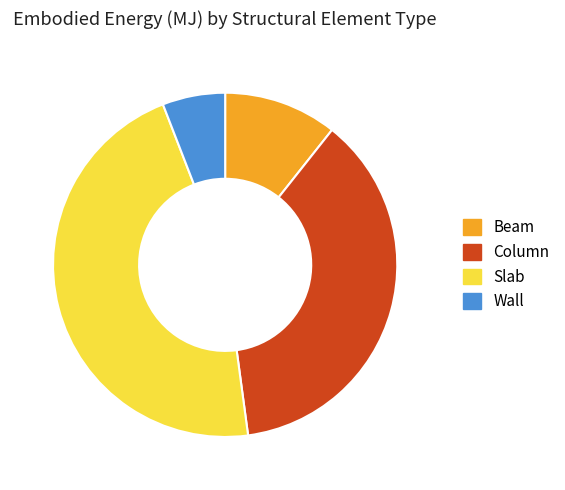

What is the smallest slice in the pie chart?

Wall